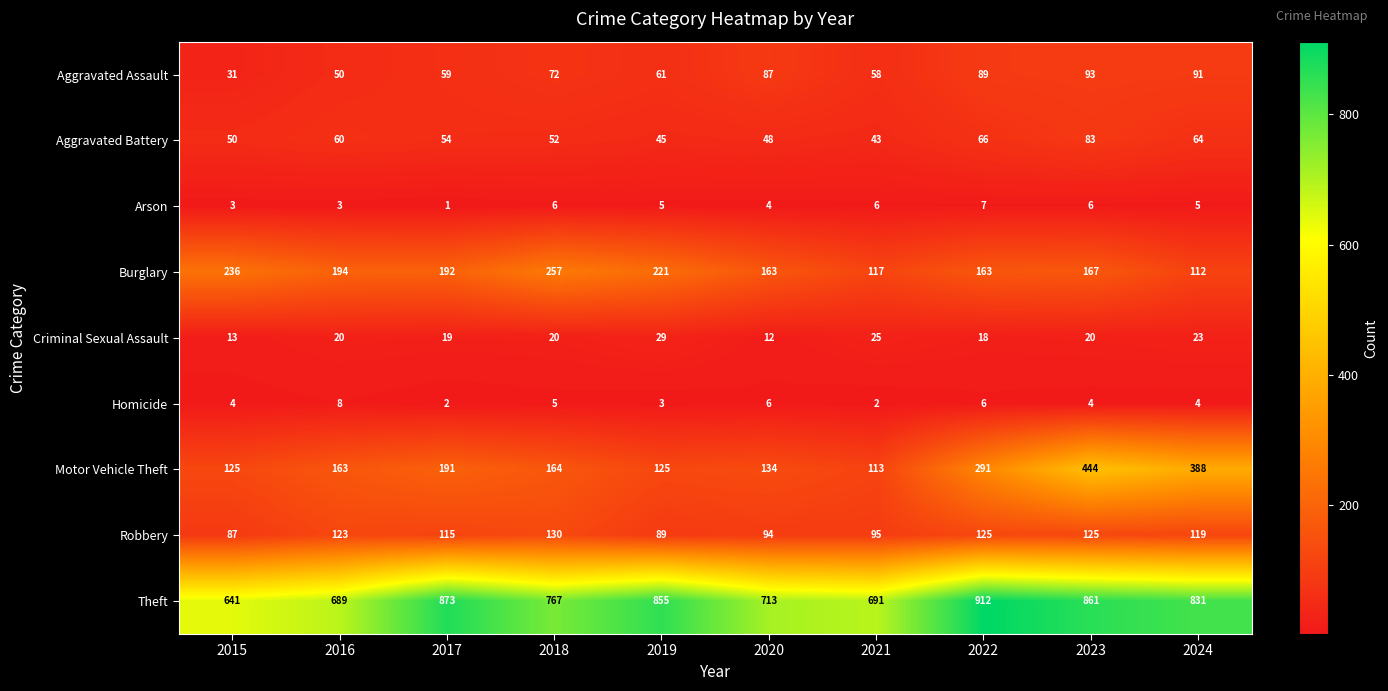

The Homicide series shows 3 at 2019. True or false?

True